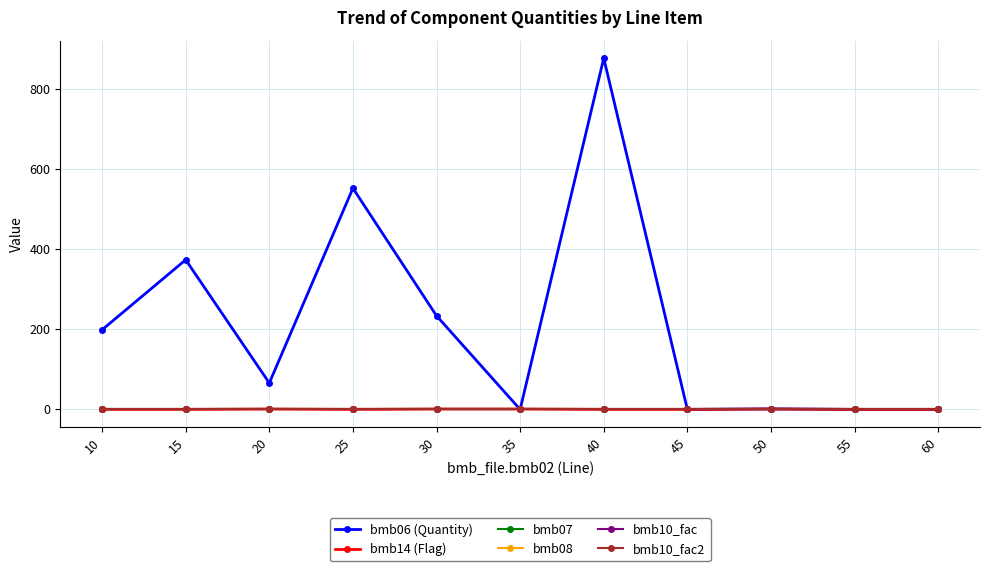

What is the sum of all bmb10_fac2 values?

11.0